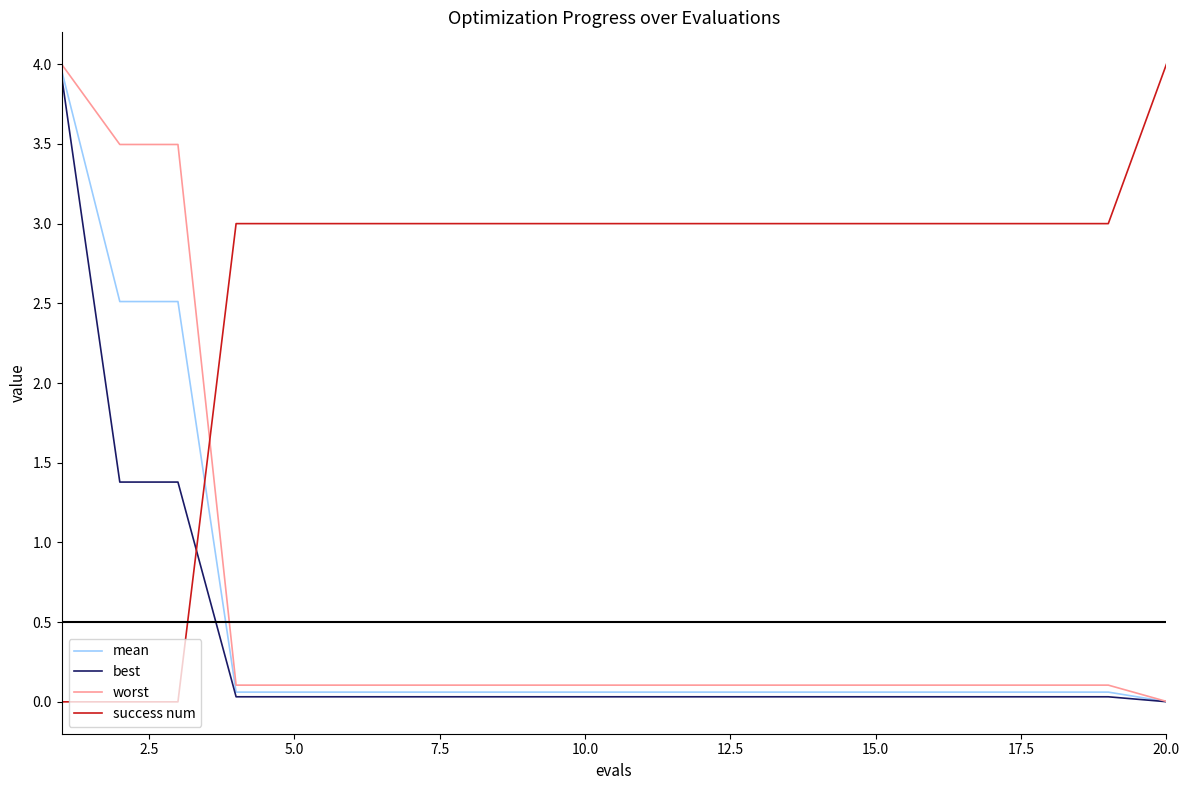

How many times do mean and success num cross each other?

1